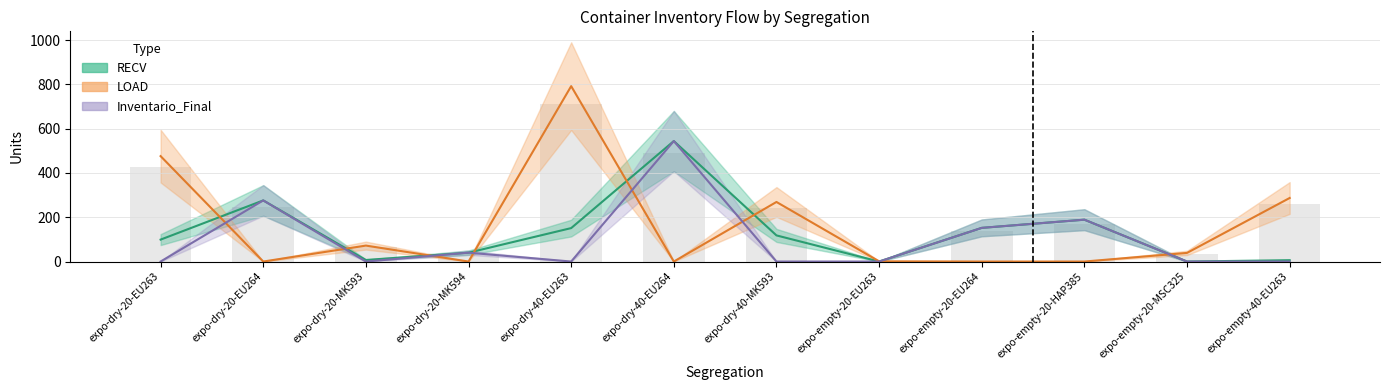

At which category is the sum across all series the highest?

expo-dry-40-EU264